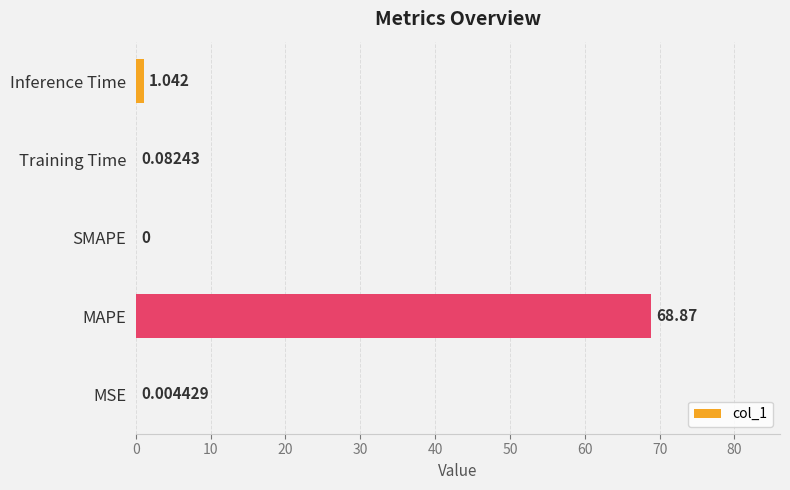

What is the maximum value shown in the chart?

68.9